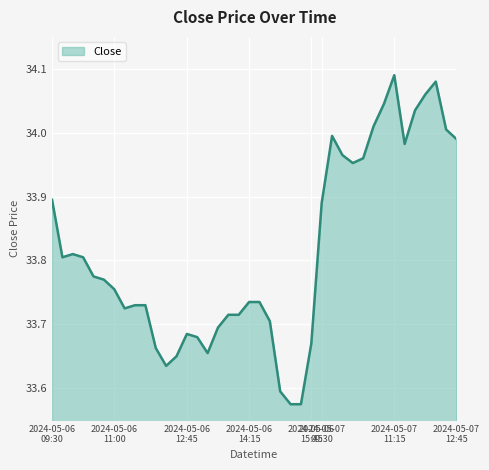

What is the difference between the maximum and minimum values?

0.5